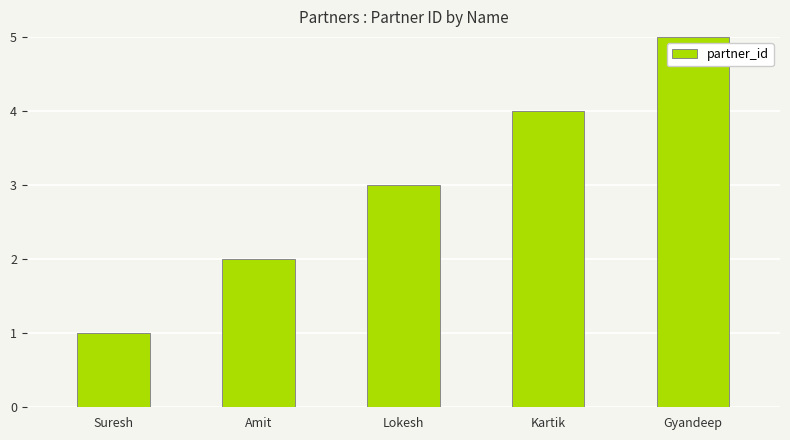

Reading right to left, list all the values displayed in this chart.

Gyandeep=5	Kartik=4	Lokesh=3	Amit=2	Suresh=1